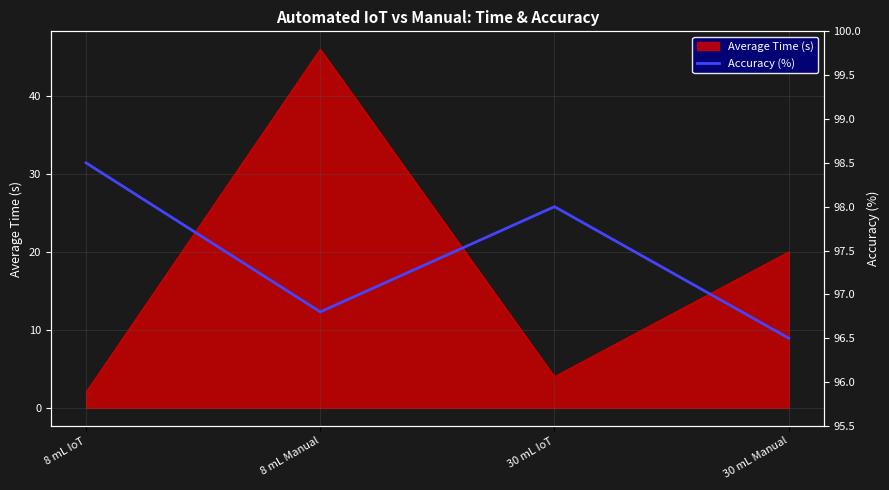

Rank the categories by value from lowest to highest.

30 mL Manual, 8 mL Manual, 30 mL IoT, 8 mL IoT